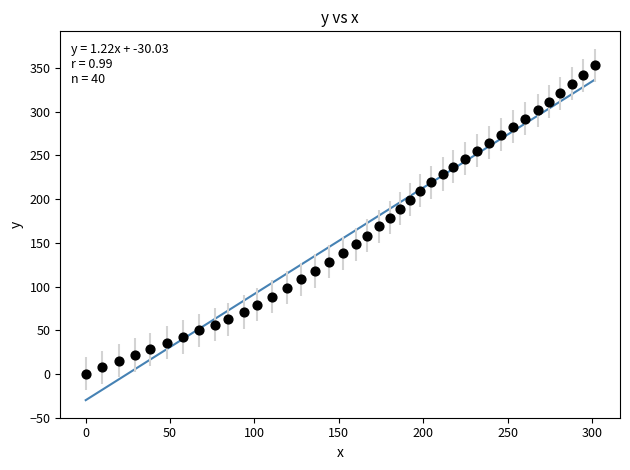

What is the range of X values (max minus min)?

301.5